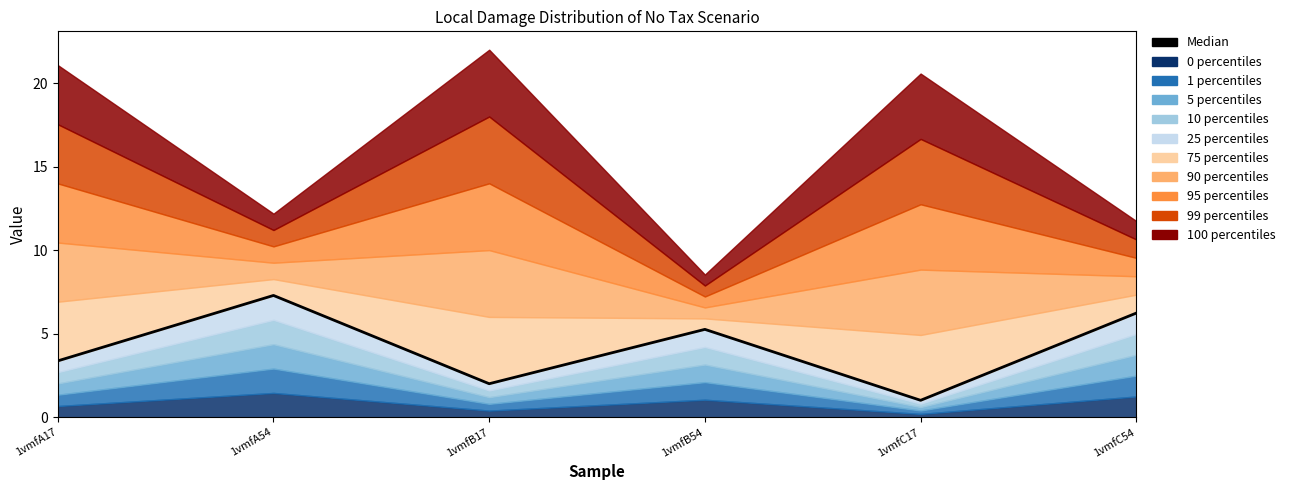

Between 1vmfC17 and 1vmfC54, which is larger?

1vmfC54